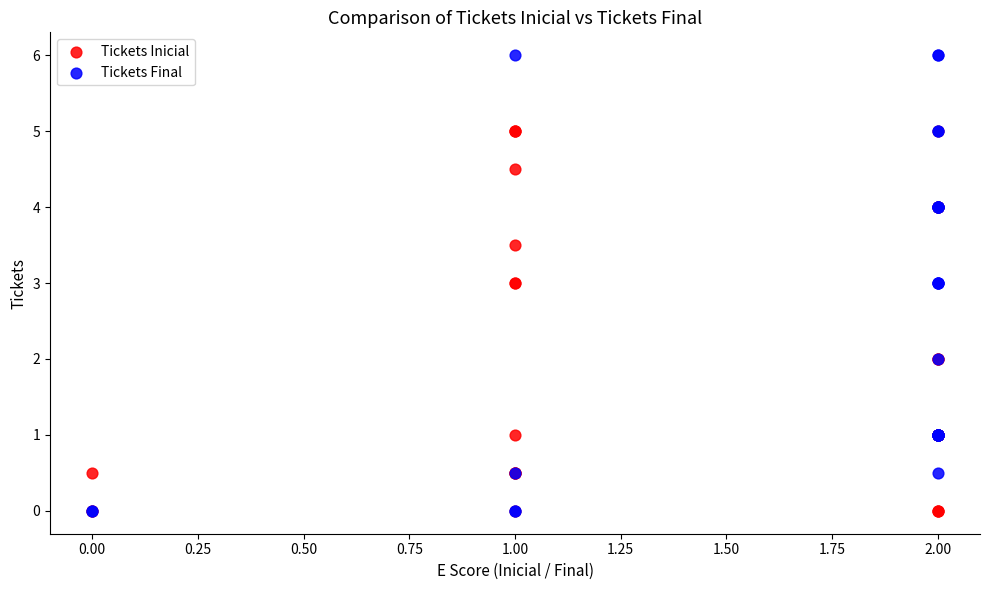

Which series reaches the maximum Y coordinate?

Tickets Final